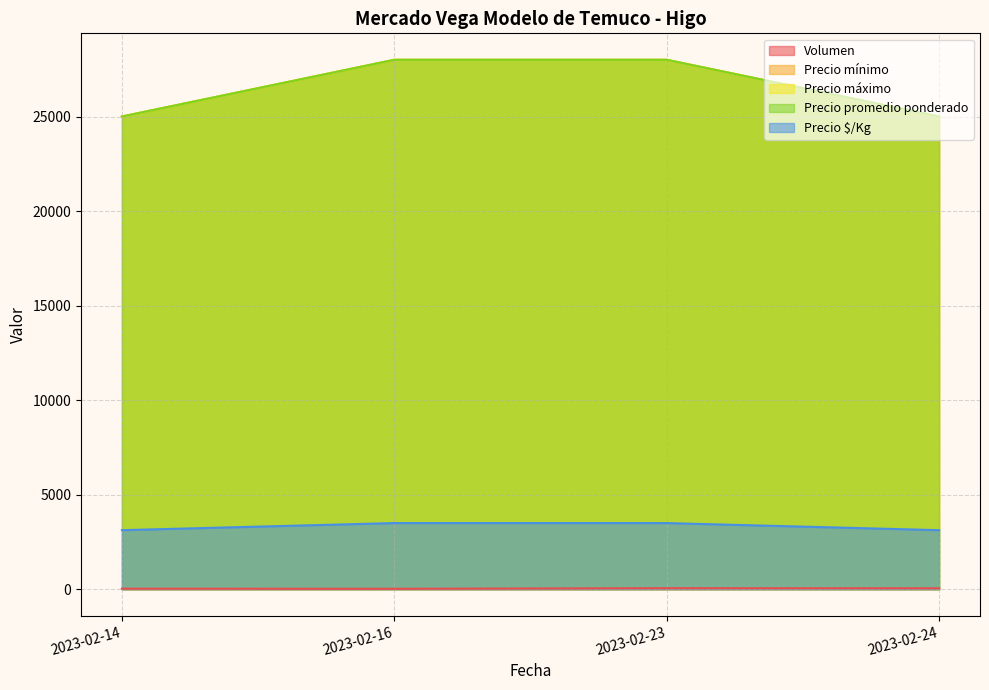

True or false: Precio máximo and Precio $/Kg cross at least once.

False